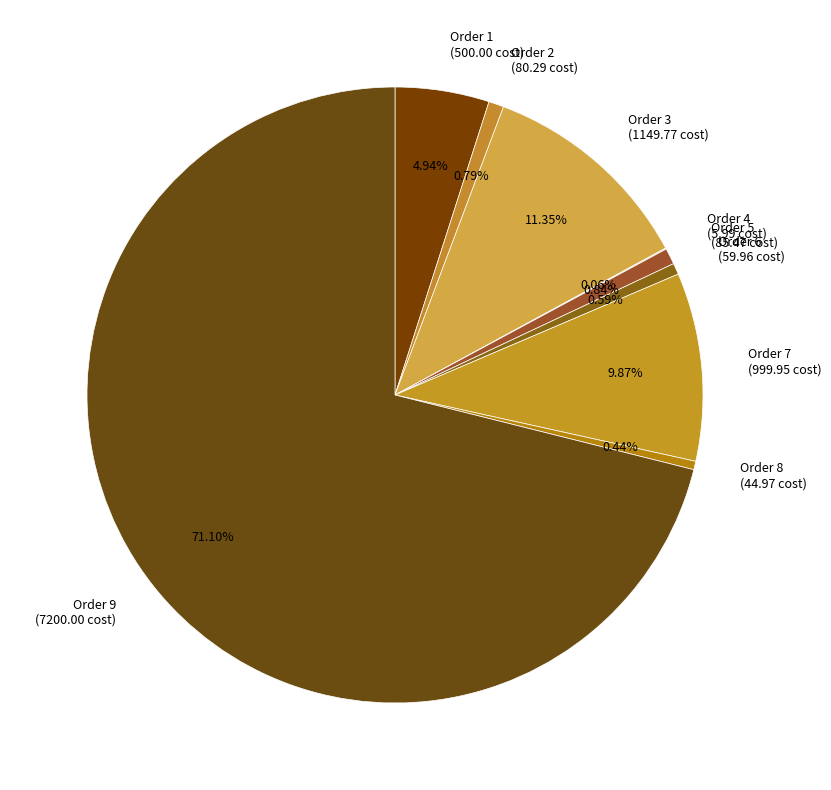

Is Order 9 the majority of the pie?

Yes